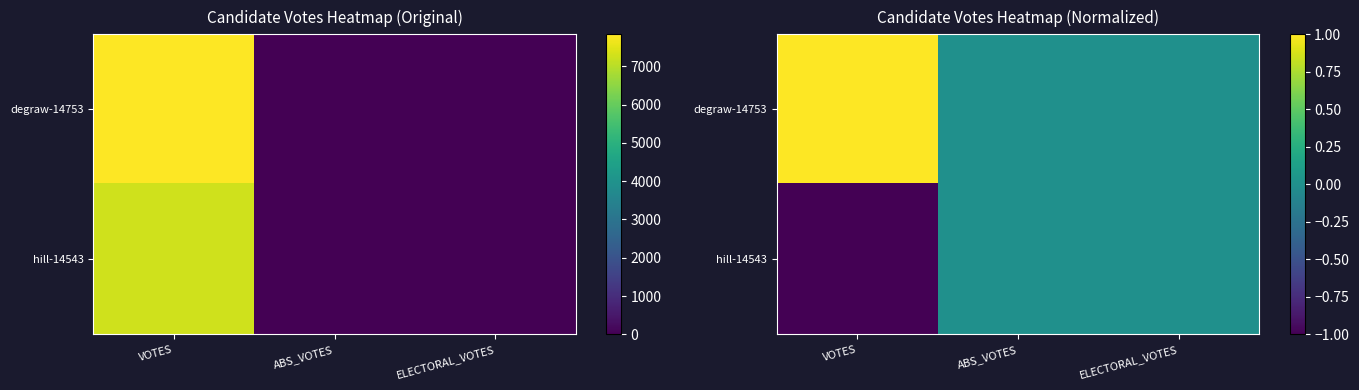

How many data points does each series have?

3